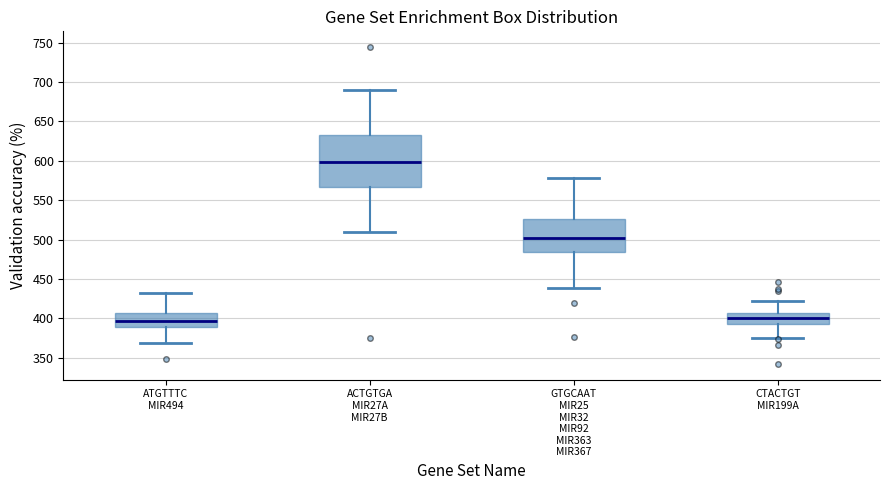

Where is the upper edge of the box for ACTGTGA MIR27A MIR27B on the y-axis? The values are not printed on the chart, so give them approximately, as read against the axis.

630